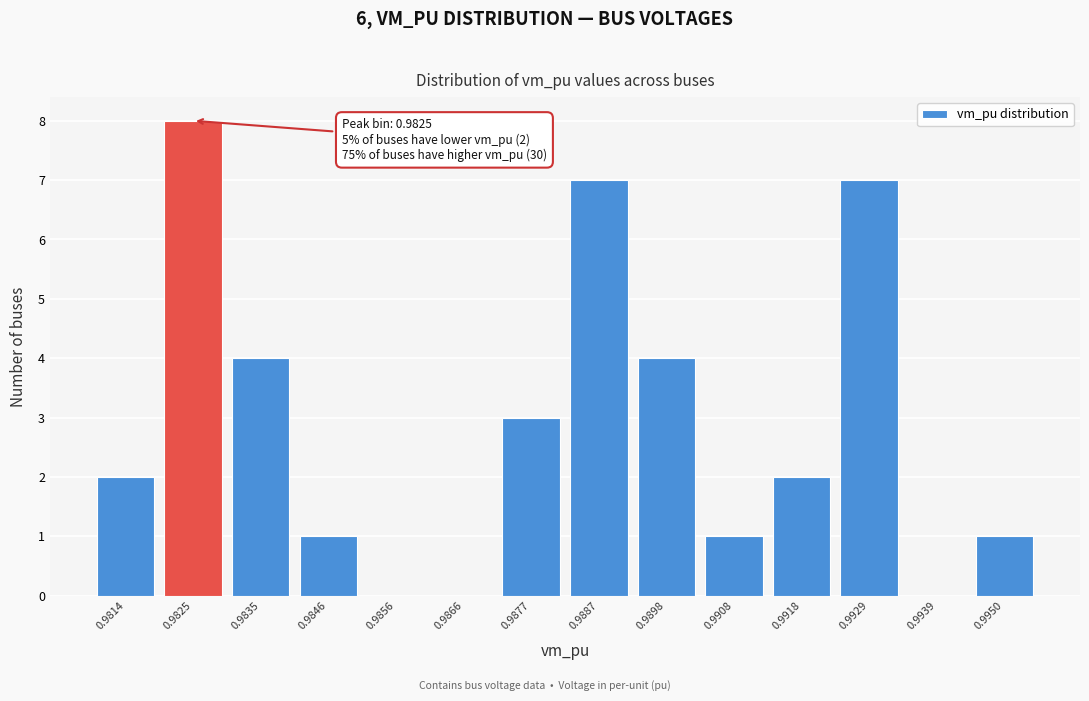

Reading left to right, transcribe all the data shown in this chart.

0.9814=2	0.9825=8	0.9835=4	0.9846=1	0.9856=0	0.9866=0	0.9877=3	0.9887=7	0.9898=4	0.9908=1	0.9918=2	0.9929=7	0.9939=0	0.9950=1